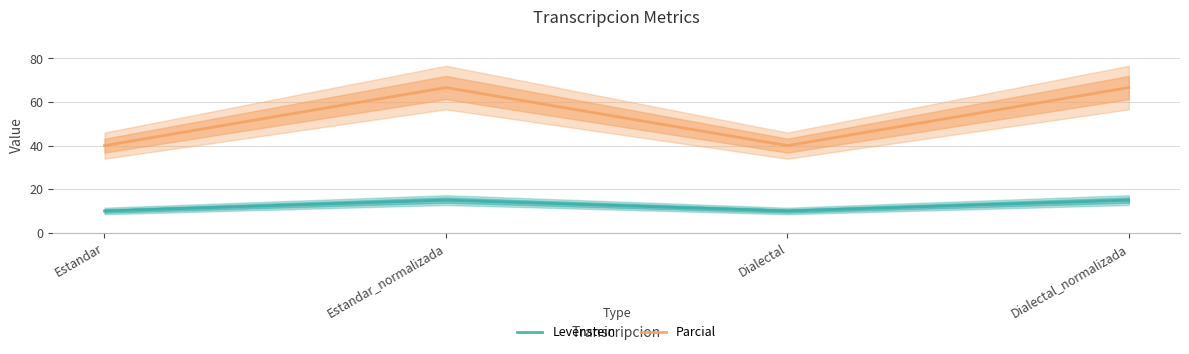

True or false: Levenstein and Parcial intersect in this chart.

False